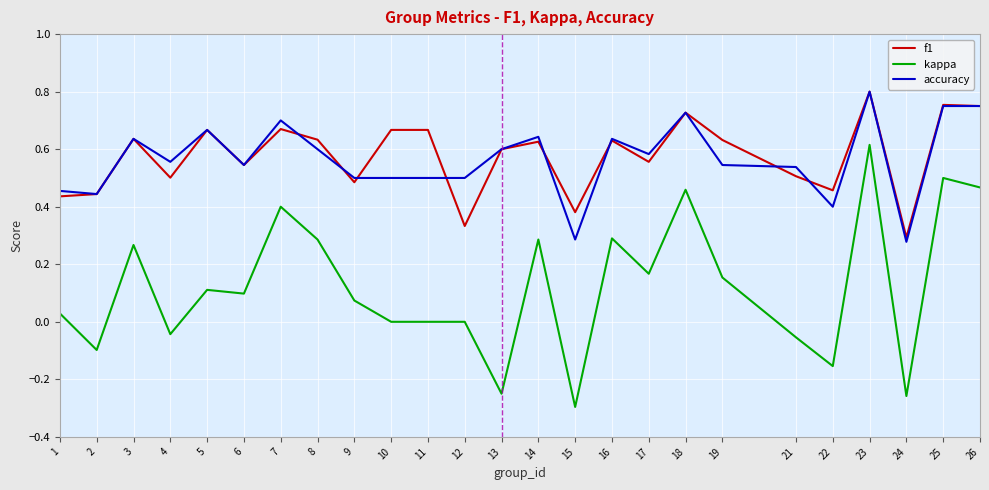

How many series are shown in this chart?

3